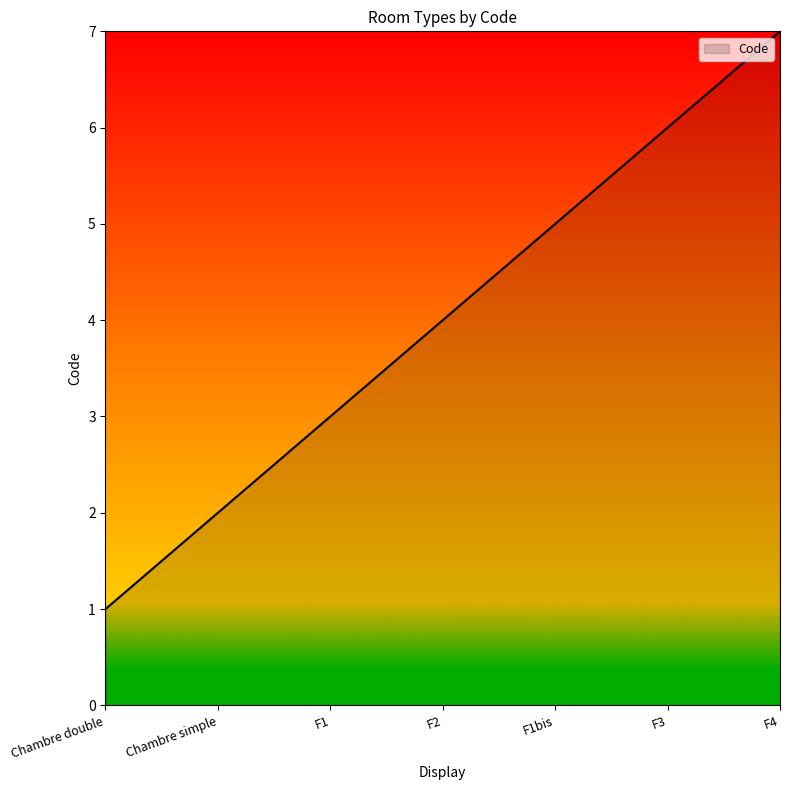

What position from the right is Chambre double?

7